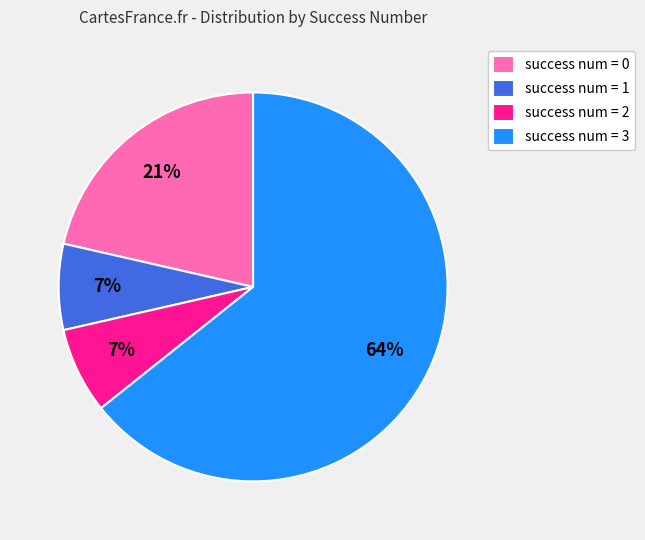

Which has a higher value, success num = 0 or success num = 2?

success num = 0